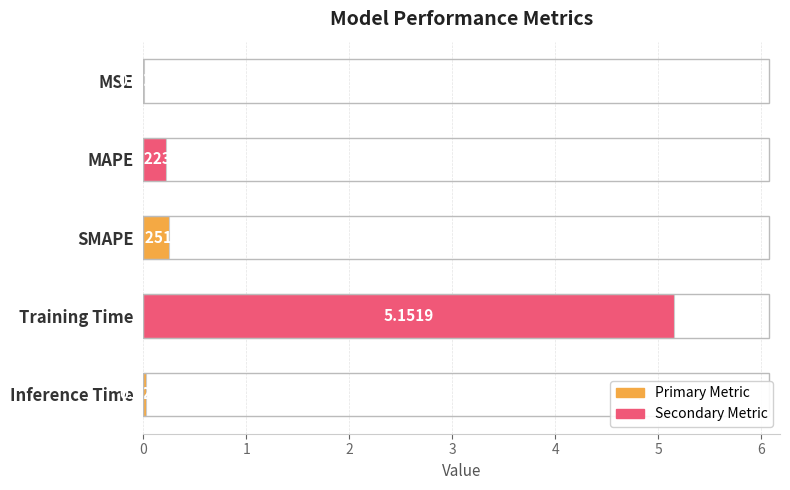

Which has a higher value, Inference Time or Training Time?

Training Time